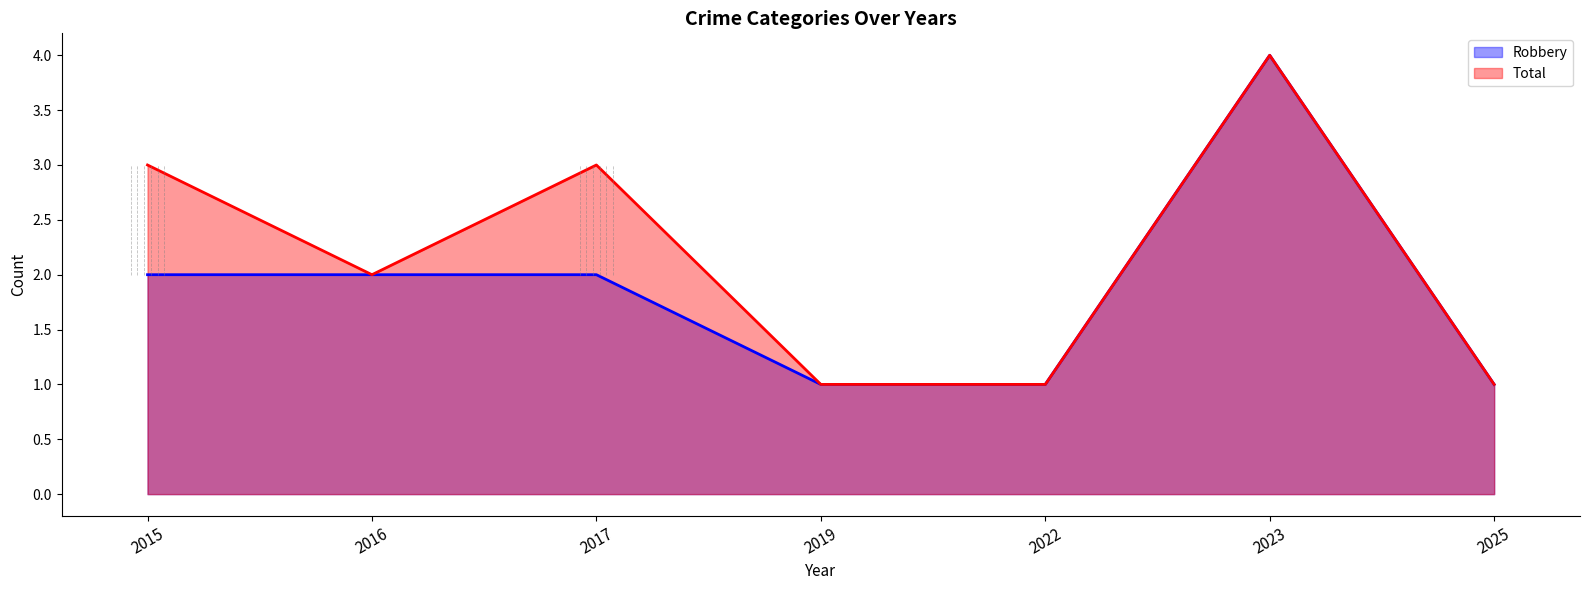

At which label is Robbery closest to 2?

2015